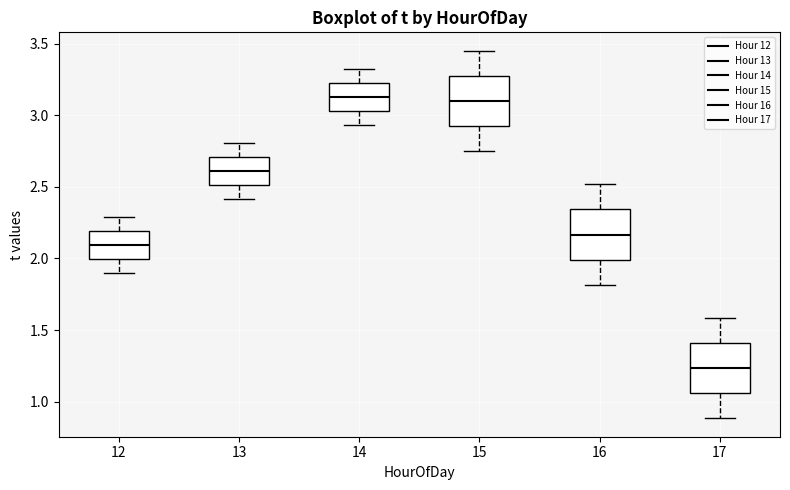

Reading left to right, read every box against the y-axis: the position of its median line, the range the box covers, and the ends of its whiskers. The values are not printed on the chart, so give them approximately, as read against the axis.

12: median 2.10, box 2.00 to 2.20, whiskers 1.90 to 2.30
13: median 2.60, box 2.50 to 2.70, whiskers 2.40 to 2.80
14: median 3.15, box 3.05 to 3.20, whiskers 2.95 to 3.30
15: median 3.10, box 2.95 to 3.30, whiskers 2.75 to 3.45
16: median 2.15, box 2.00 to 2.35, whiskers 1.80 to 2.50
17: median 1.25, box 1.05 to 1.40, whiskers 0.90 to 1.60